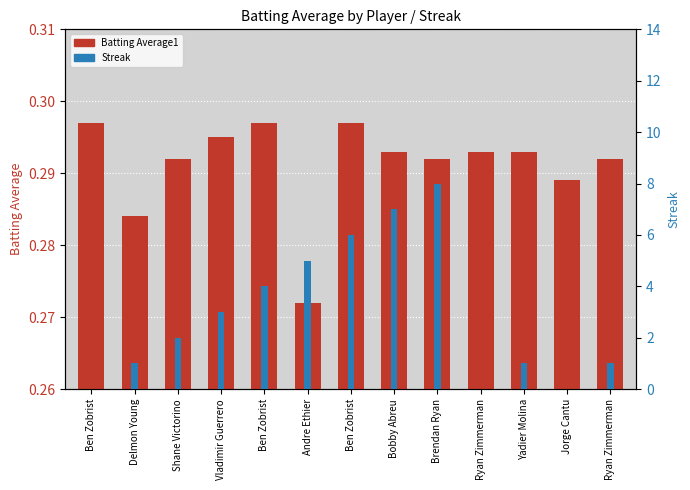

The value of Streak at Ryan Zimmerman is 0.4. True or false?

False